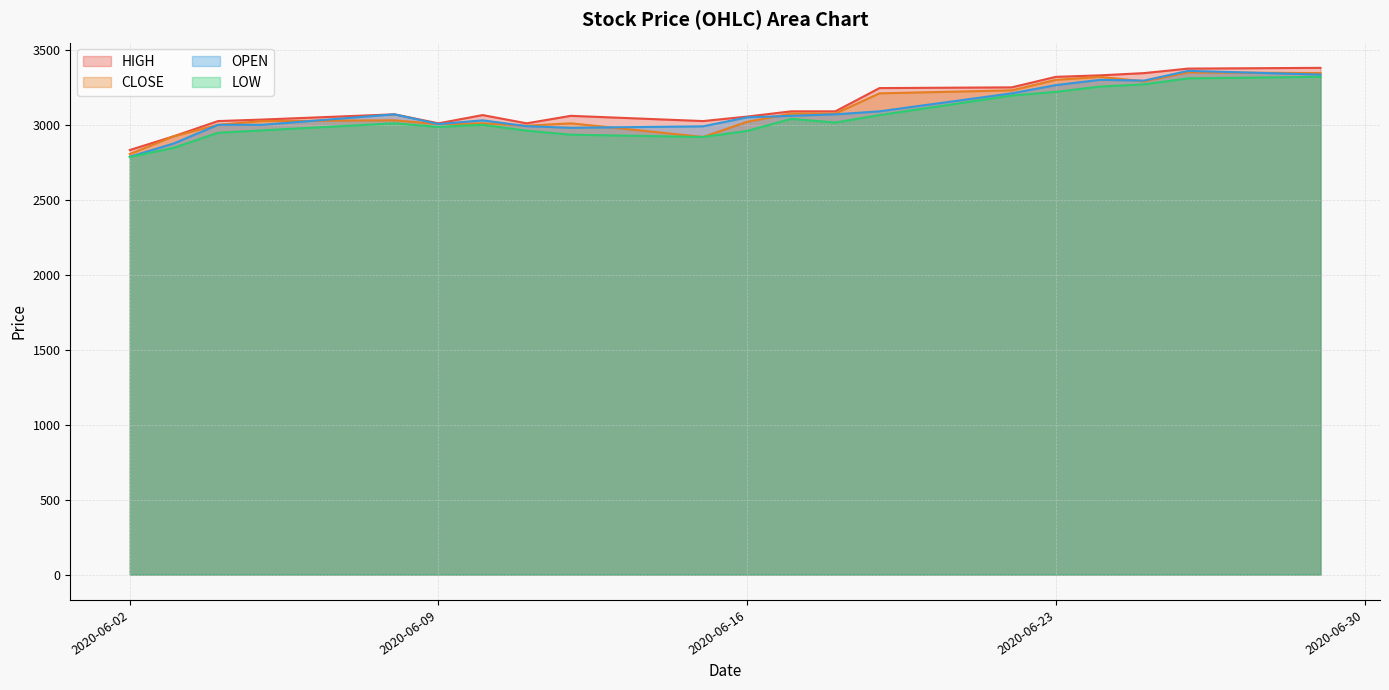

What is the approximate value of LOW at 2020-06-15, to the nearest 50?

2900